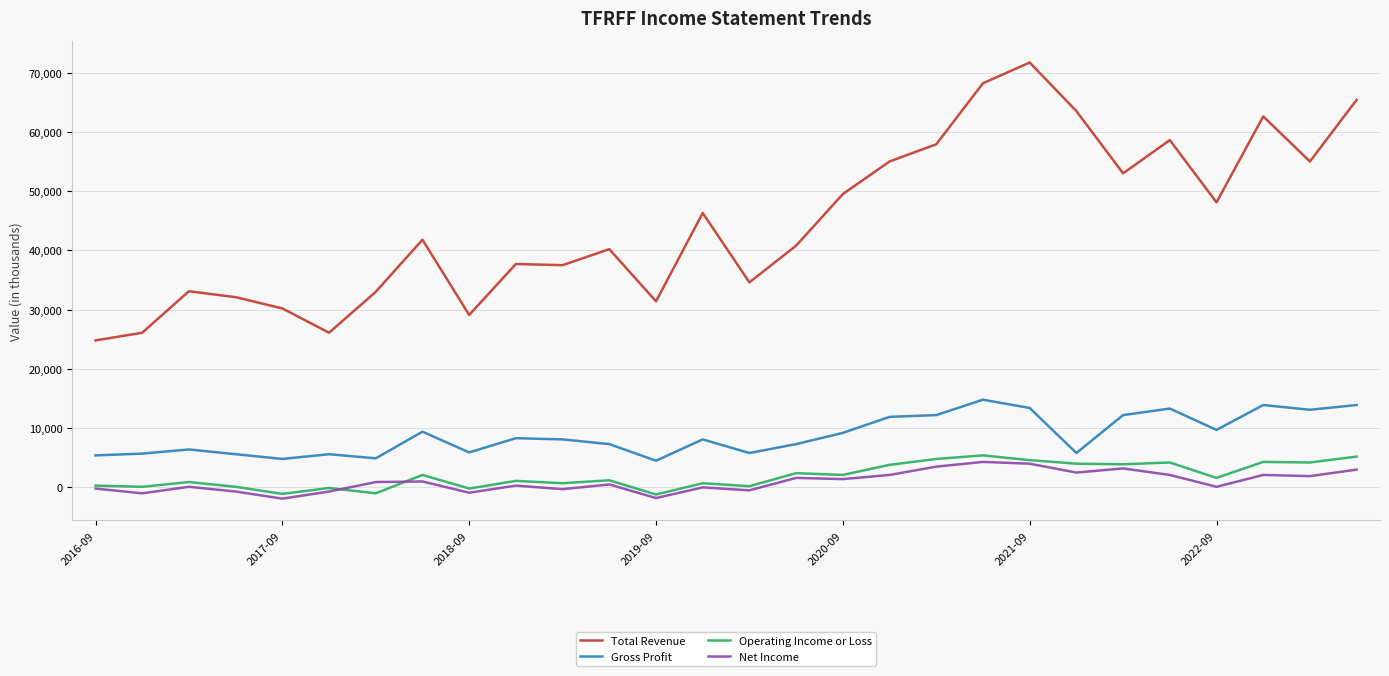

What is the minimum value shown in the chart?

-1900